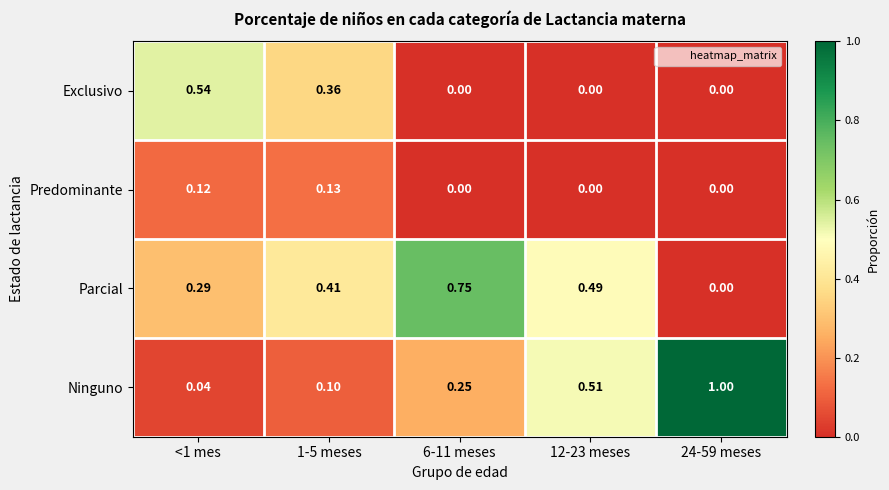

Is the value of Parcial at <1 mes greater than the value of Ninguno at <1 mes?

Yes